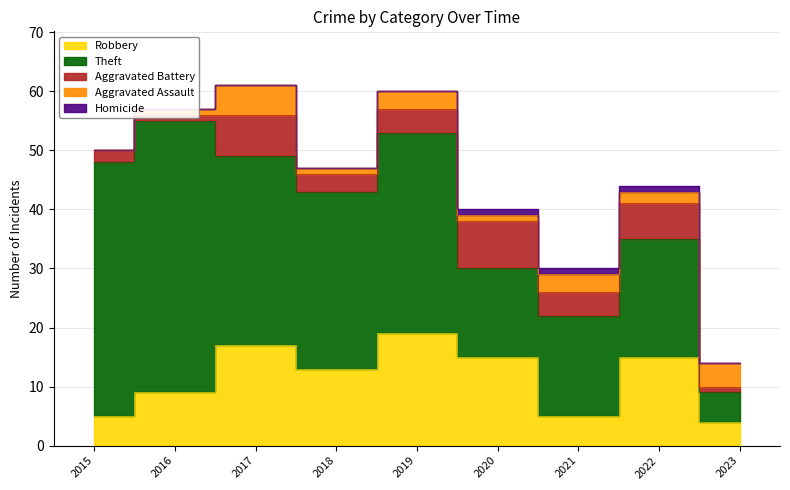

Between 2016 and 2018, which series saw the biggest shift?

Theft